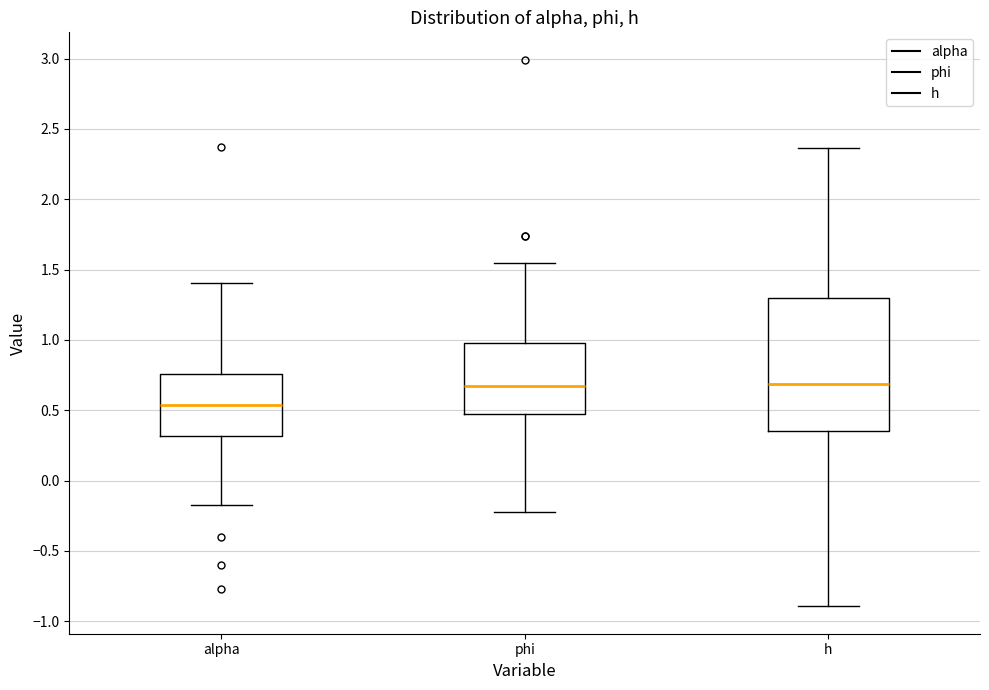

Where does the upper whisker of the box for h end on the y-axis? The values are not printed on the chart, so give them approximately, as read against the axis.

2.35